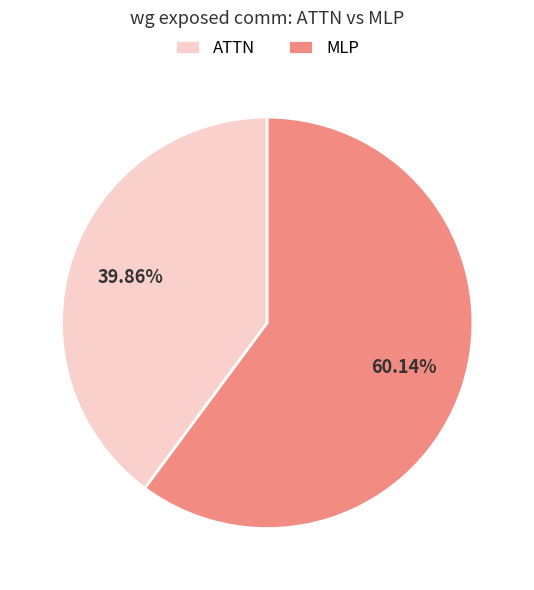

To the nearest percent, what is the average slice percentage?

50%